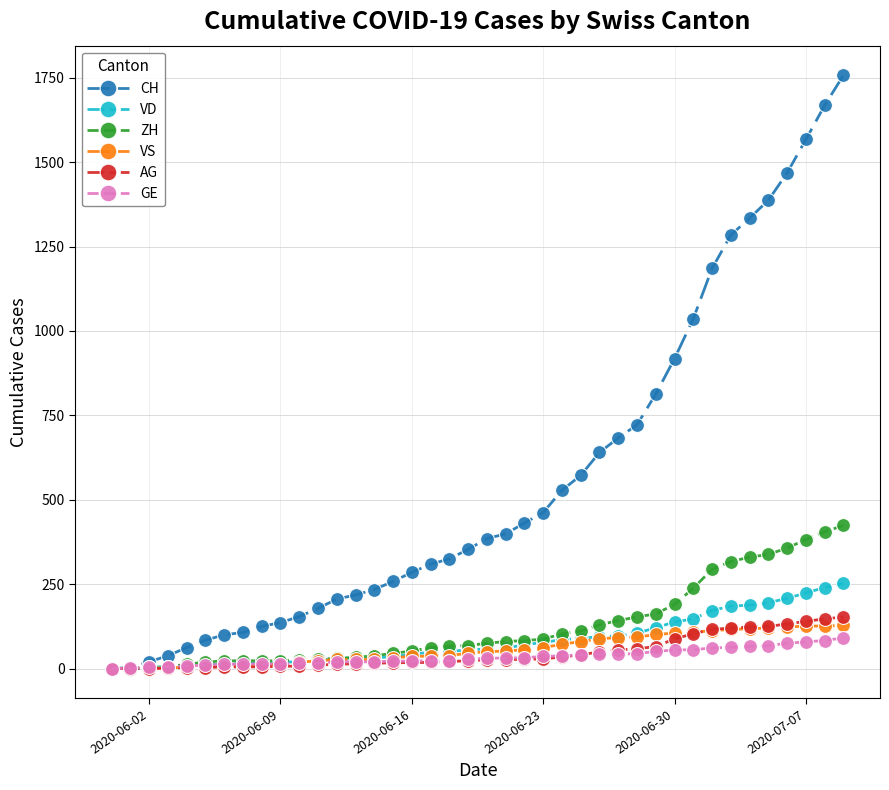

What is the maximum value shown in the chart?

1757